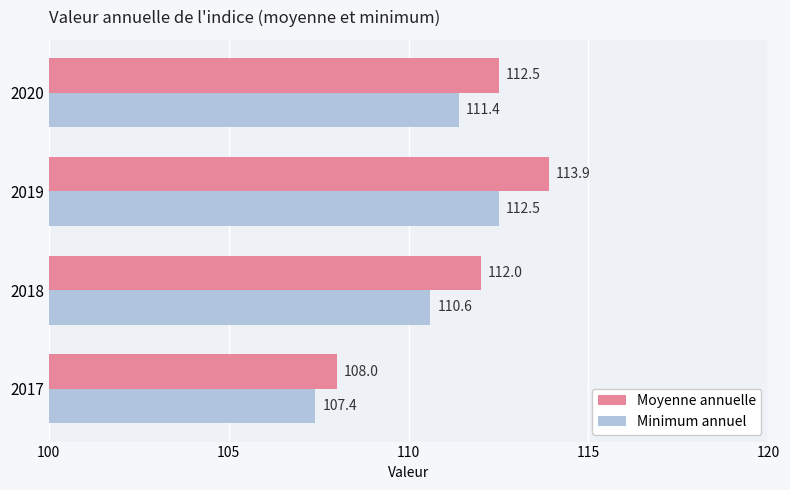

Rank the categories by Minimum annuel value from highest to lowest.

2019, 2020, 2018, 2017